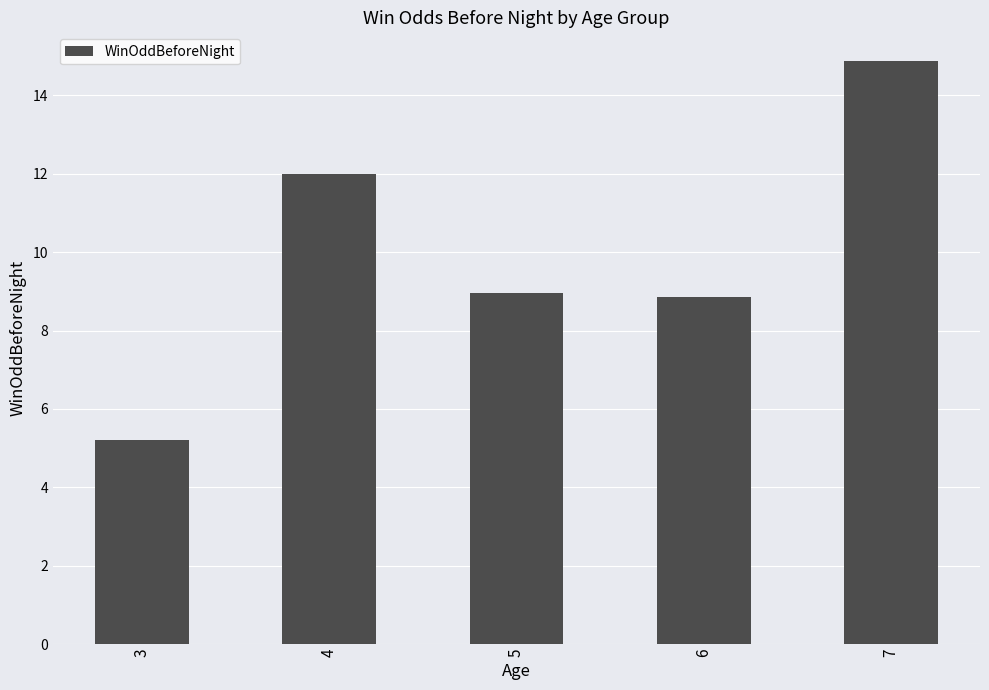

What value does the data have at 4?

12.0